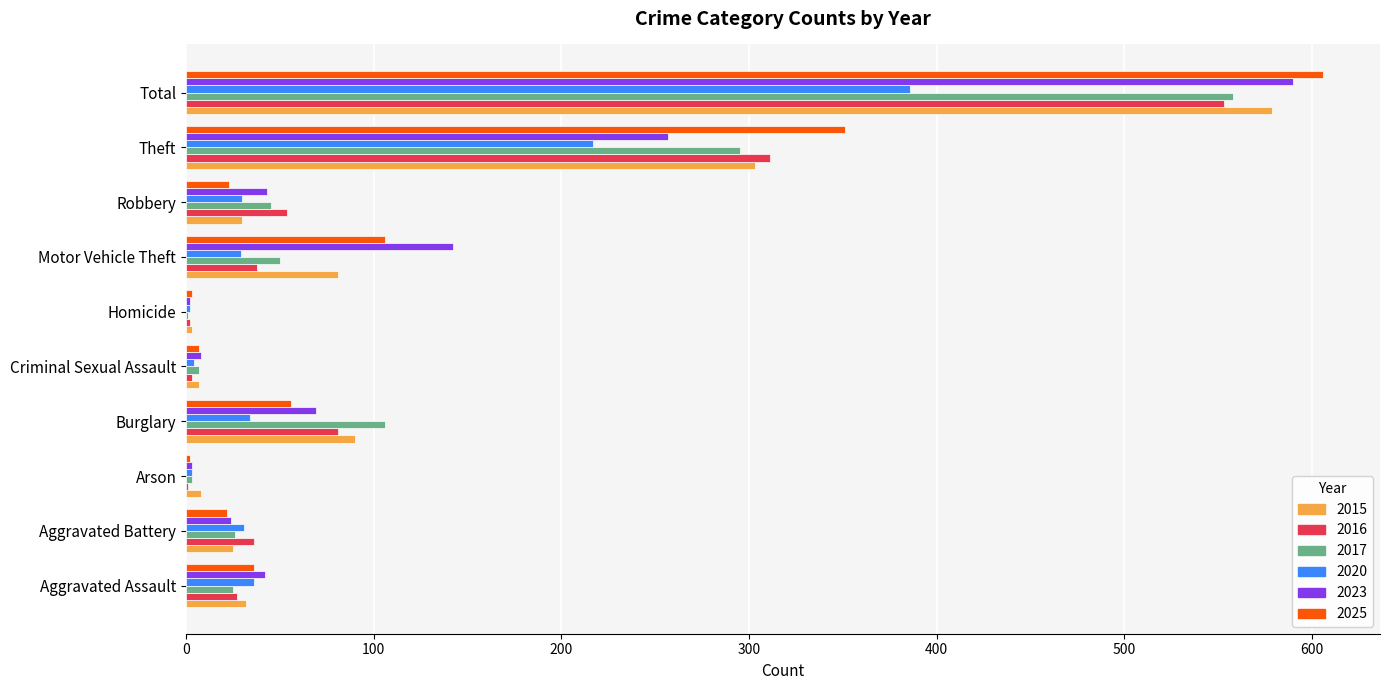

Which label corresponds to the largest value in the chart?

Total